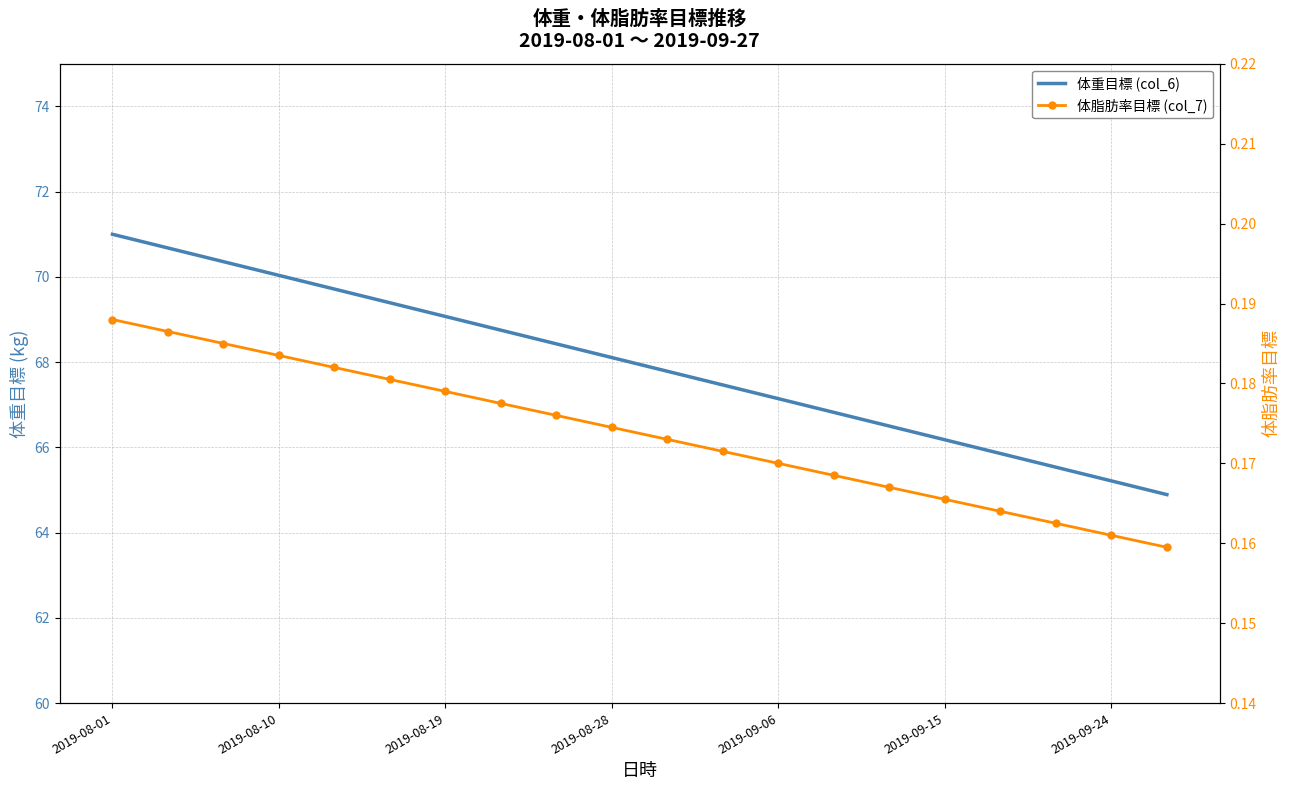

The 体脂肪率目標 (col_7) series shows 0.2 at 8. True or false?

True